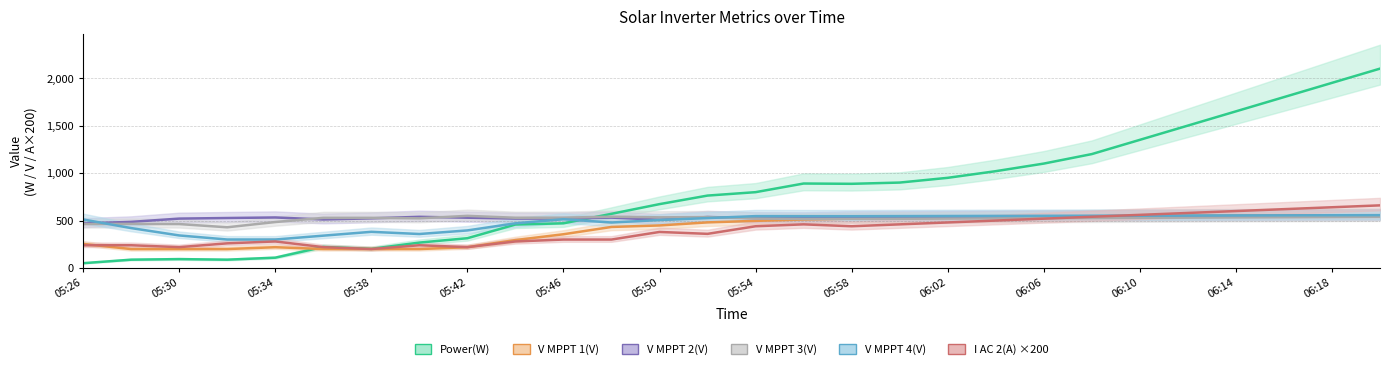

True or false: V MPPT 2(V) has a value of 550.0 at 27.

True